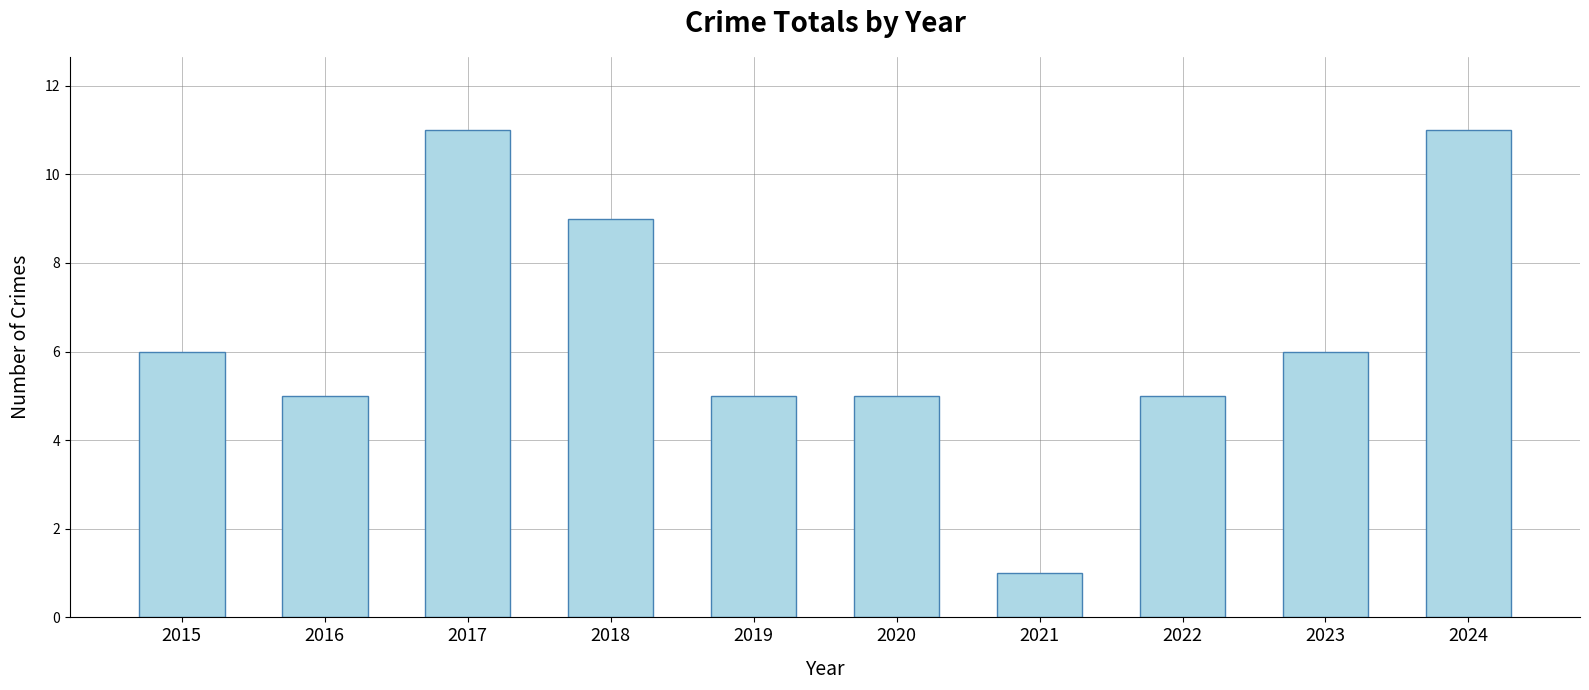

What is the maximum value shown in the chart?

11